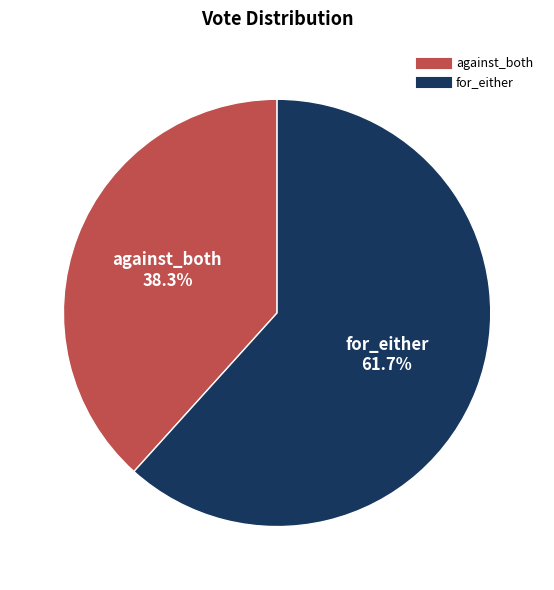

Is it true that for_either is 53% of the pie?

False